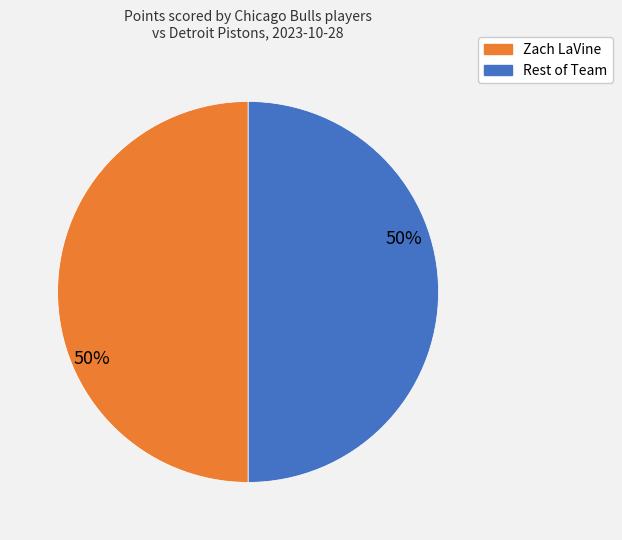

How many slices are in this pie chart?

2